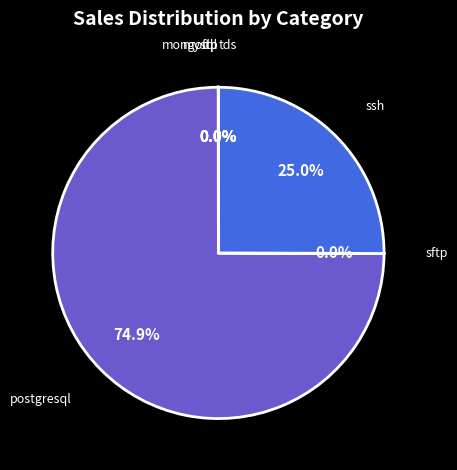

Which category has the biggest portion of the pie?

postgresql